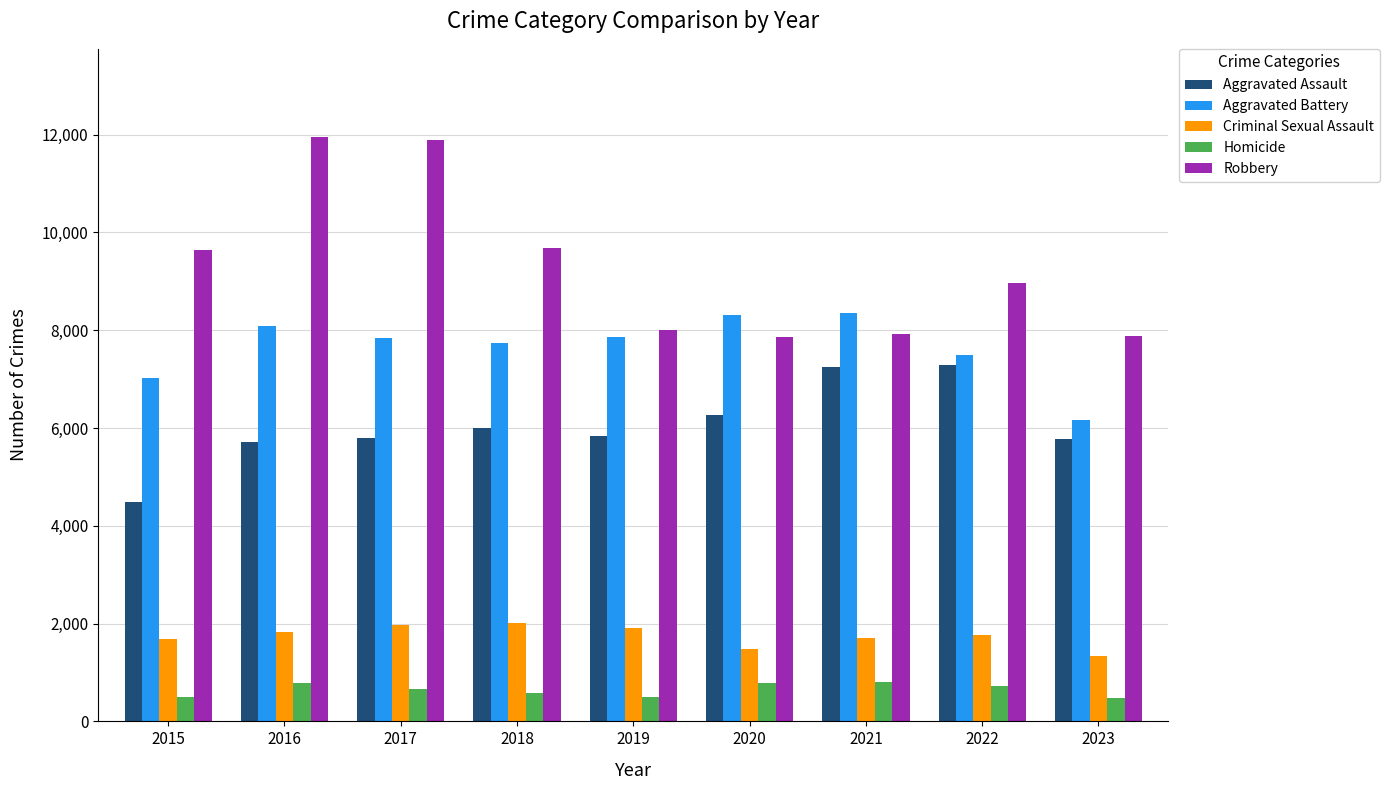

How many bars are there in each group?

5